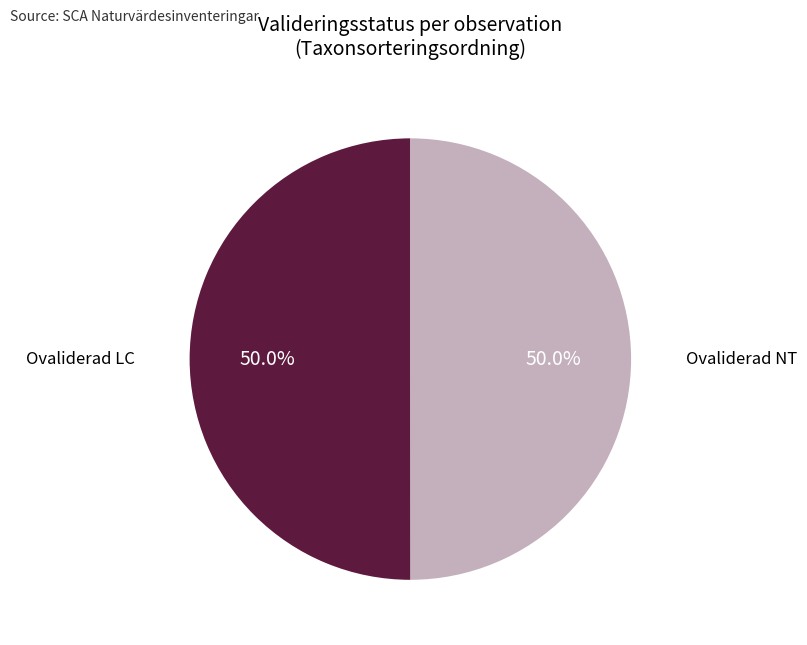

How many slices are in this pie chart?

2